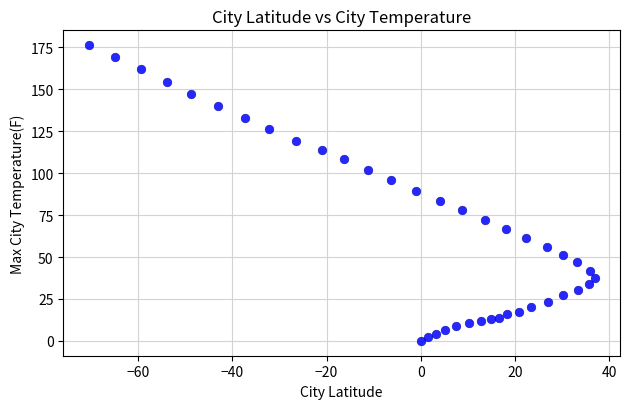

What is the range of Y values (max minus min)?

176.3